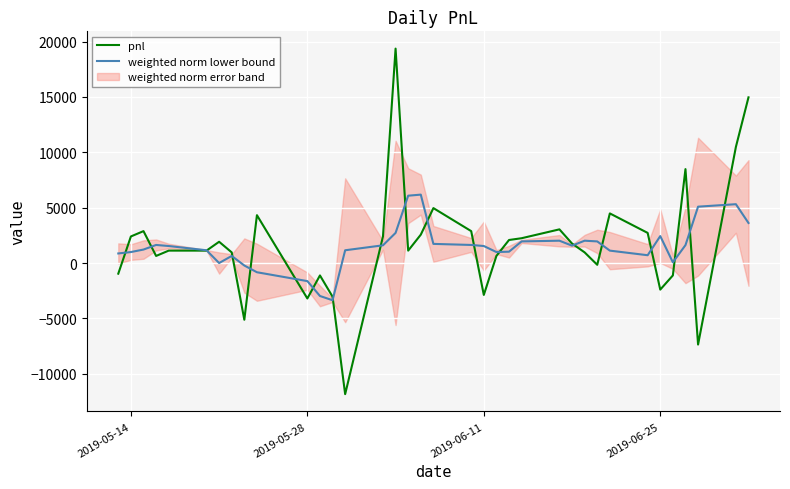

What is the lowest value of the weighted norm lower bound series?

-3360.0